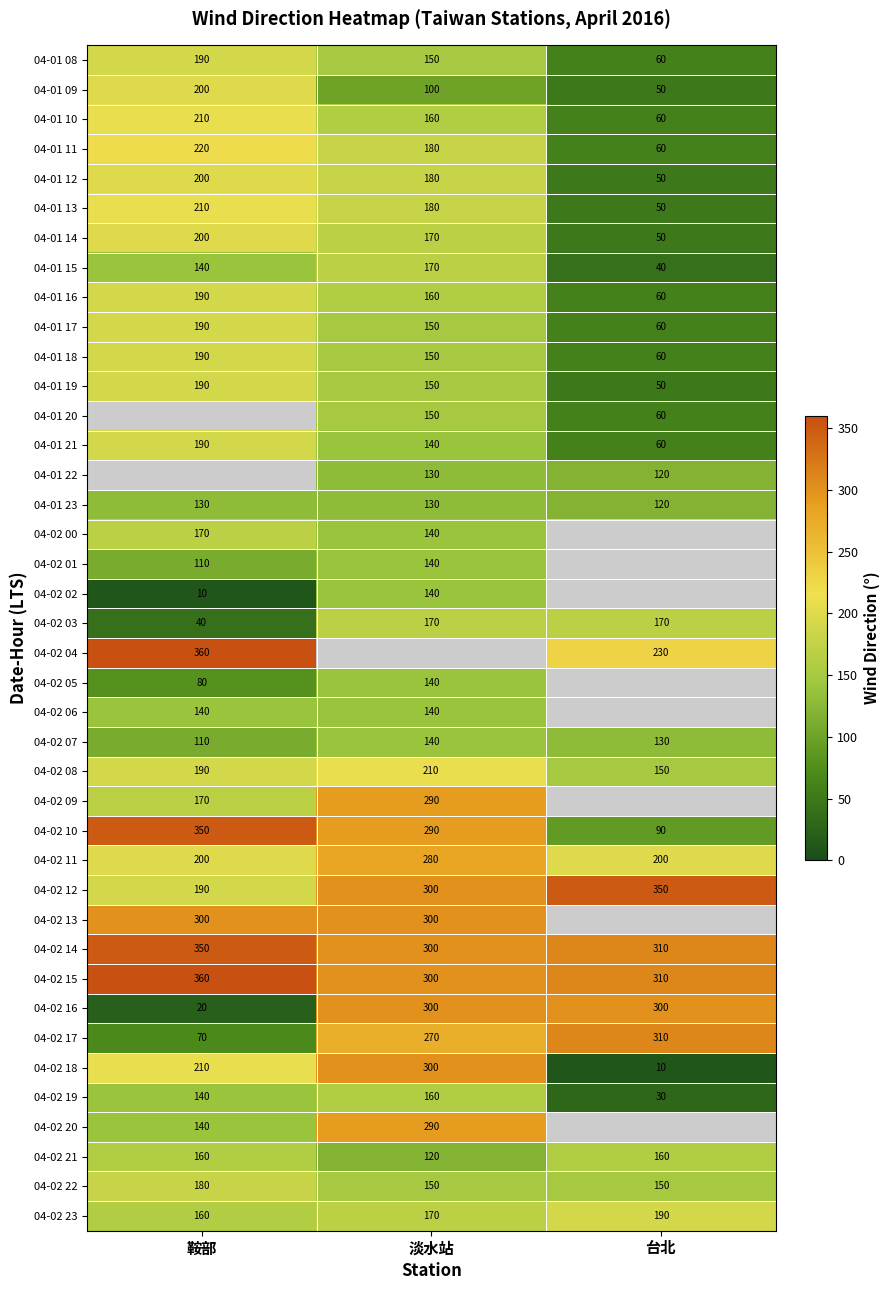

What is the lowest value of the 04-02 08 series?

150